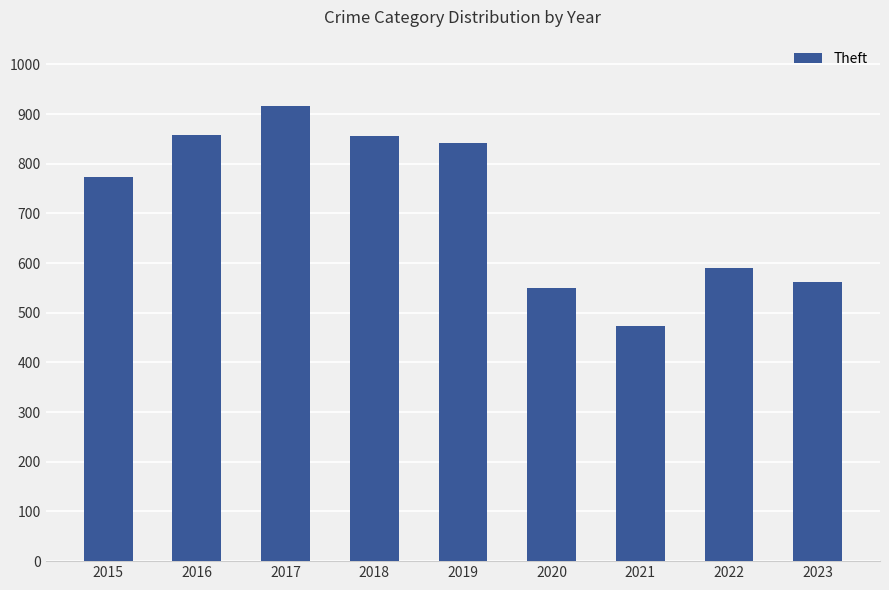

At which label is the value closest to 695?

2015